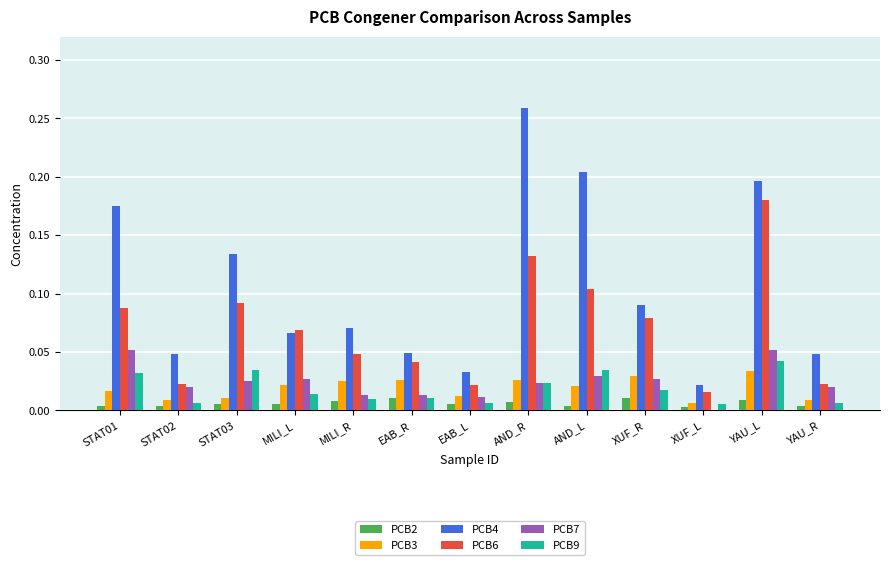

What is the sum of all PCB4 values?

1.4